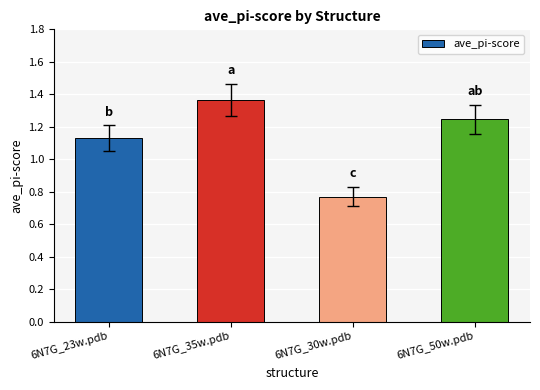

What is the sum of the values at 6N7G_50w.pdb and 6N7G_30w.pdb?

2.0